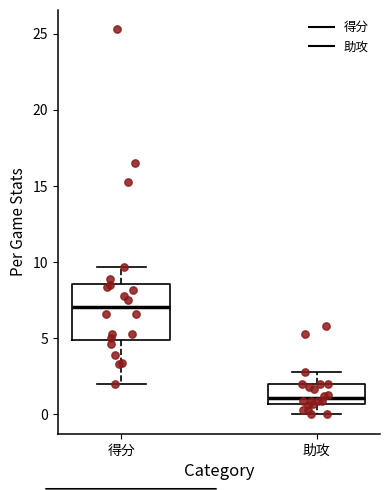

Reading left to right, read every box against the y-axis: the position of its median line, the range the box covers, and the ends of its whiskers. The values are not printed on the chart, so give them approximately, as read against the axis.

得分: median 7.0, box 5.0 to 8.5, whiskers 2.0 to 9.5
助攻: median 1.0, box 0.5 to 2.0, whiskers 0.0 to 3.0